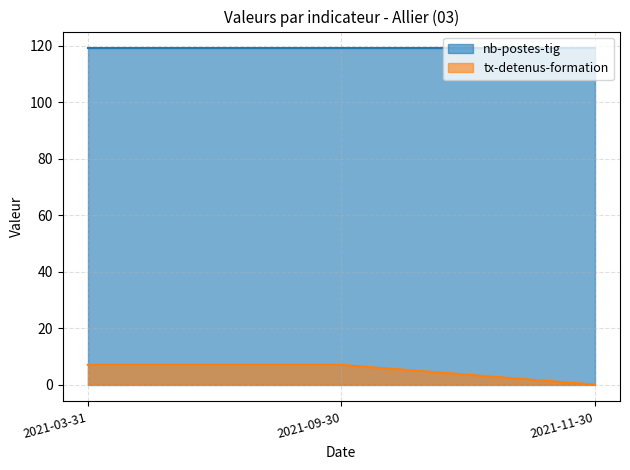

Which has a higher value, 2021-11-30 or 2021-03-31?

2021-03-31